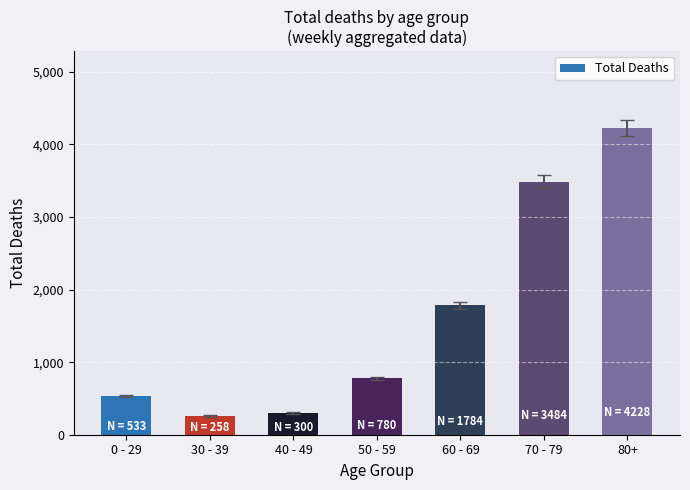

What is the change in value from 40 - 49 to 80+?

+3928